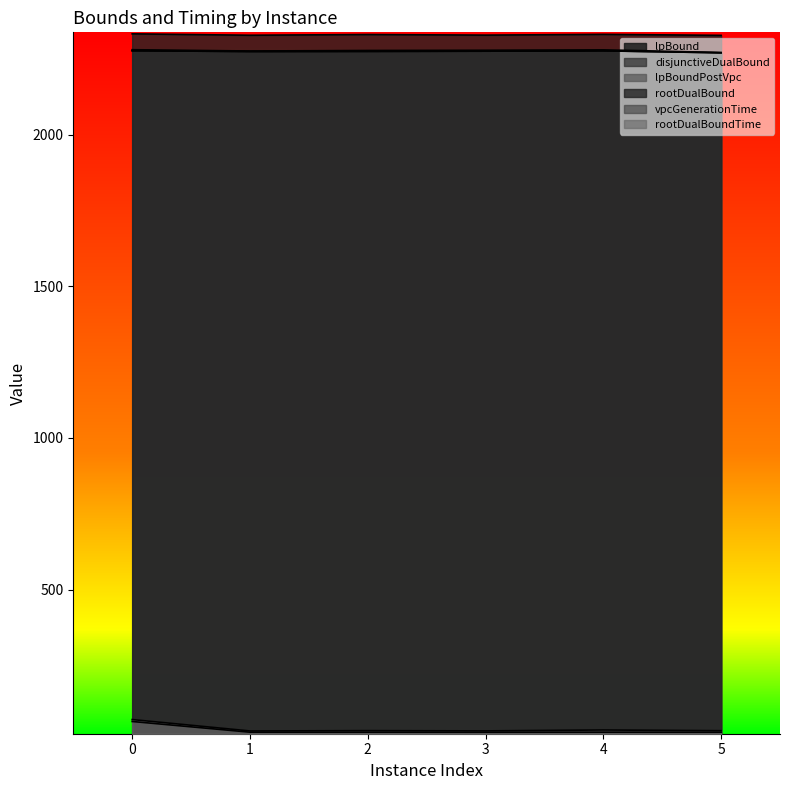

Reading right to left, transcribe all the data shown in this chart.

lpBound: 2270.4	2276.8	2275.7	2275.0	2274.6	2277.1
disjunctiveDualBound: 2271.2	2280.1	2278.8	2278.1	2276.3	2280.5
lpBoundPostVpc: 2270.4	2276.8	2275.7	2275.0	2274.6	2277.2
rootDualBound: 2327.9	2331.2	2328.6	2330.7	2328.3	2332.9
vpcGenerationTime: 29.6	29.6	29.5	29.6	29.6	64.9
rootDualBoundTime: 34.4	36.8	33.8	34.6	33.6	71.2